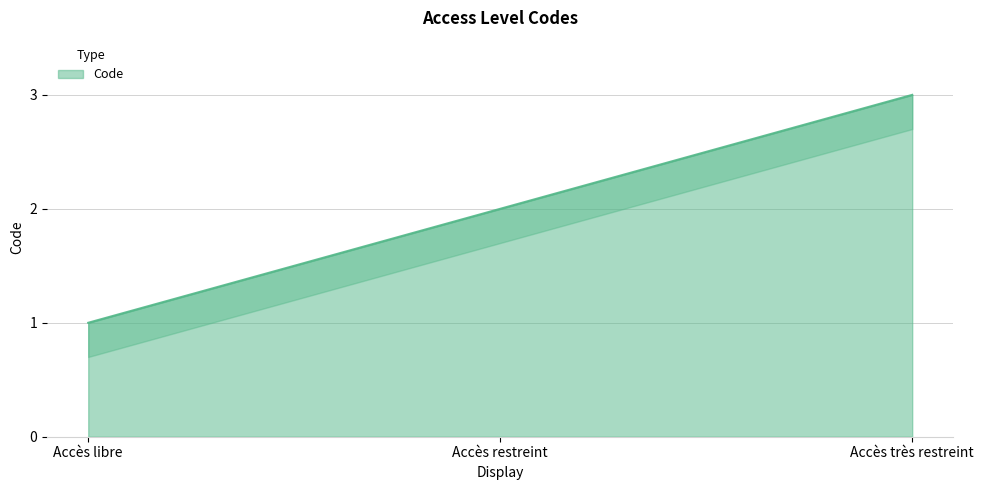

Reading left to right, extract all data points from this chart.

1	2	3